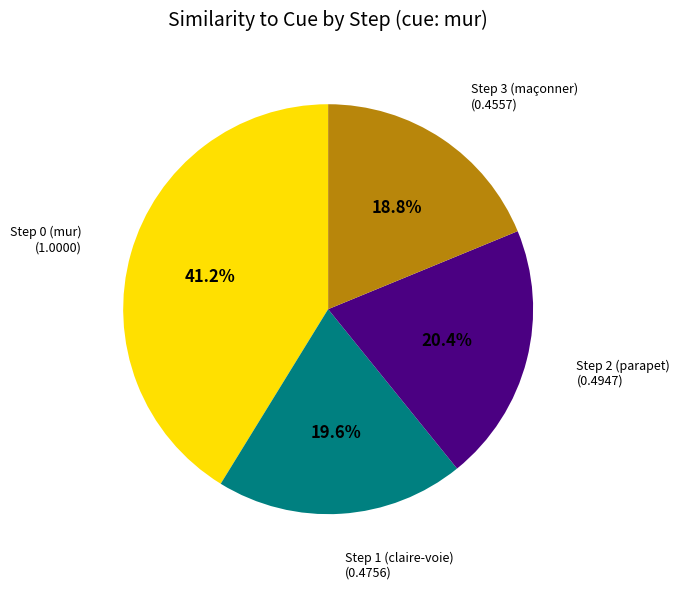

Does any single category account for the majority?

No